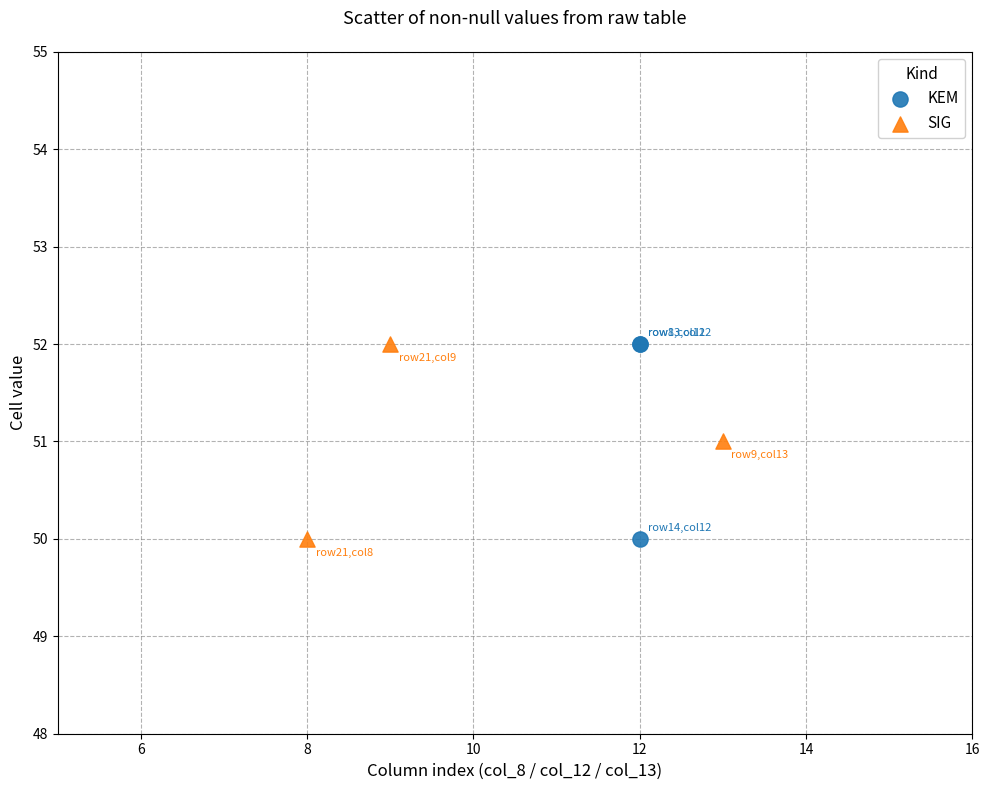

What are all the series names shown in the legend?

KEM, SIG